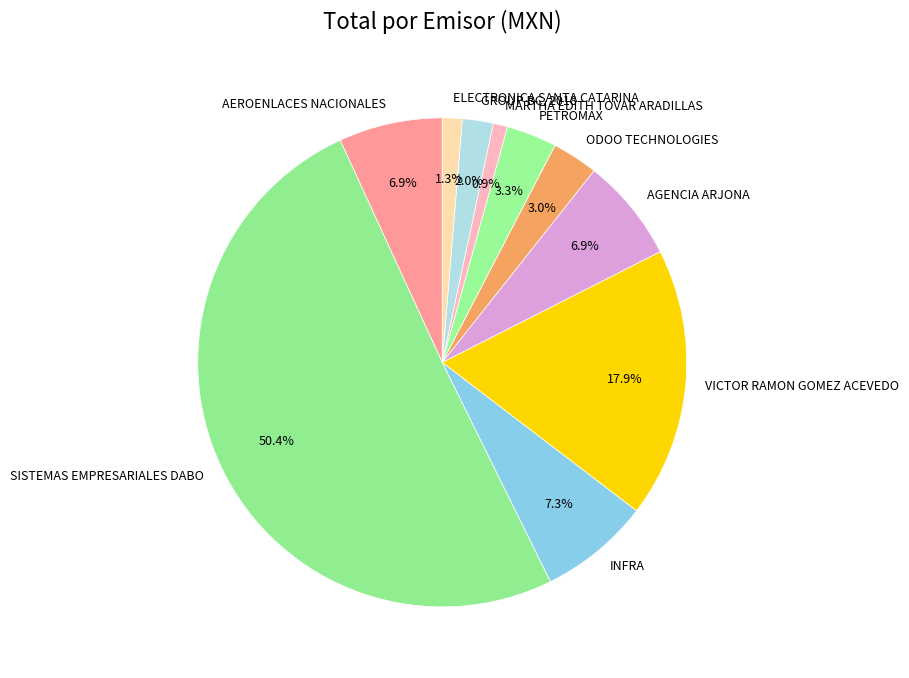

To the nearest percent, what is the difference between the INFRA and SISTEMAS EMPRESARIALES DABO slice percentages?

43%